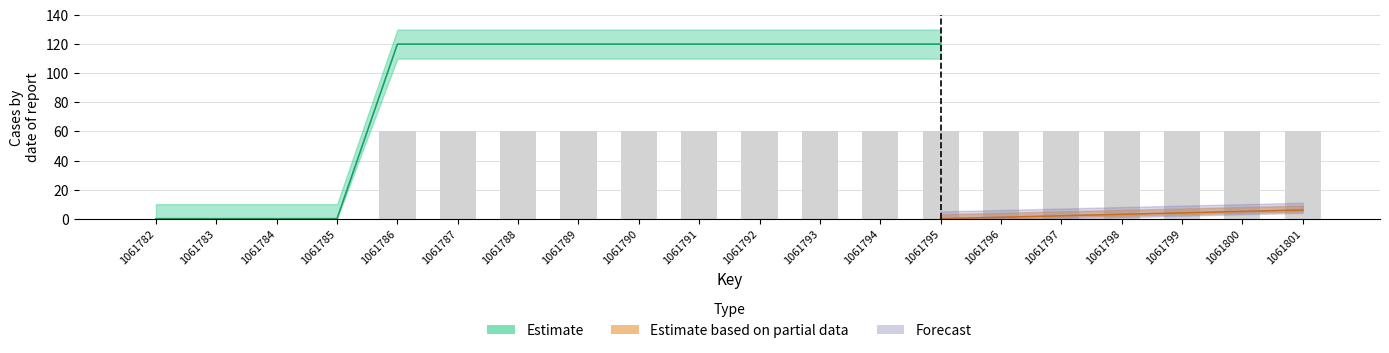

At which label does the data first exceed 59?

1061786